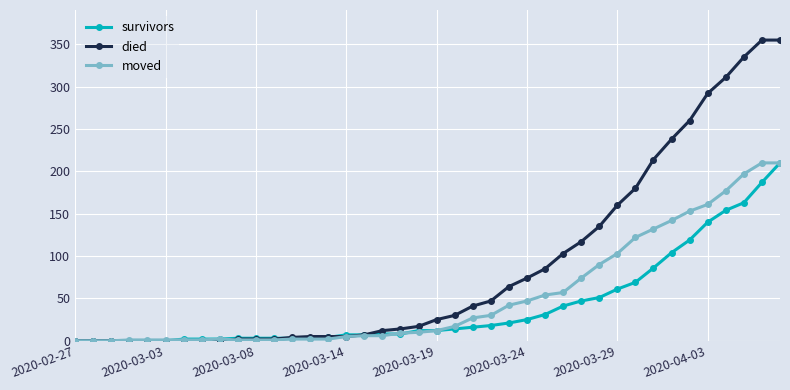

What is the average value of the died series?

87